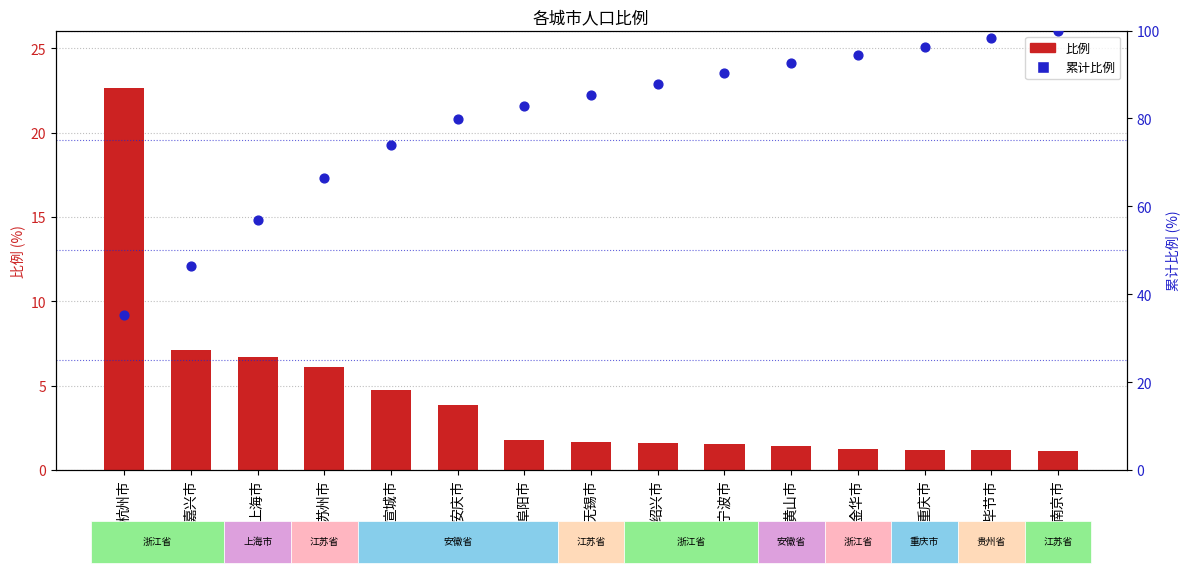

Which series reaches the minimum Y coordinate?

比例